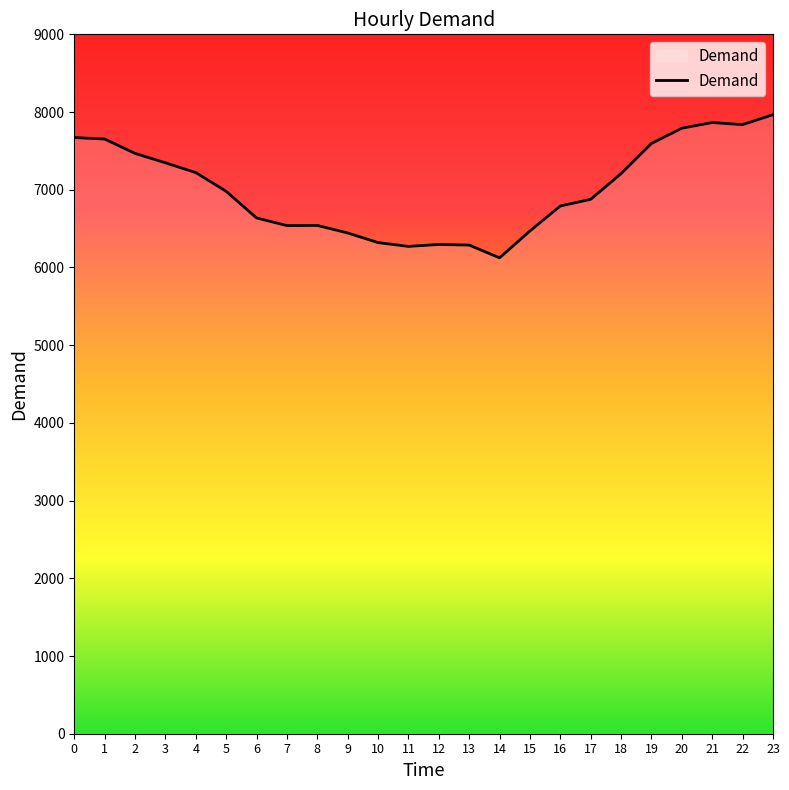

Is it true that the value at 9 is 6444?

True